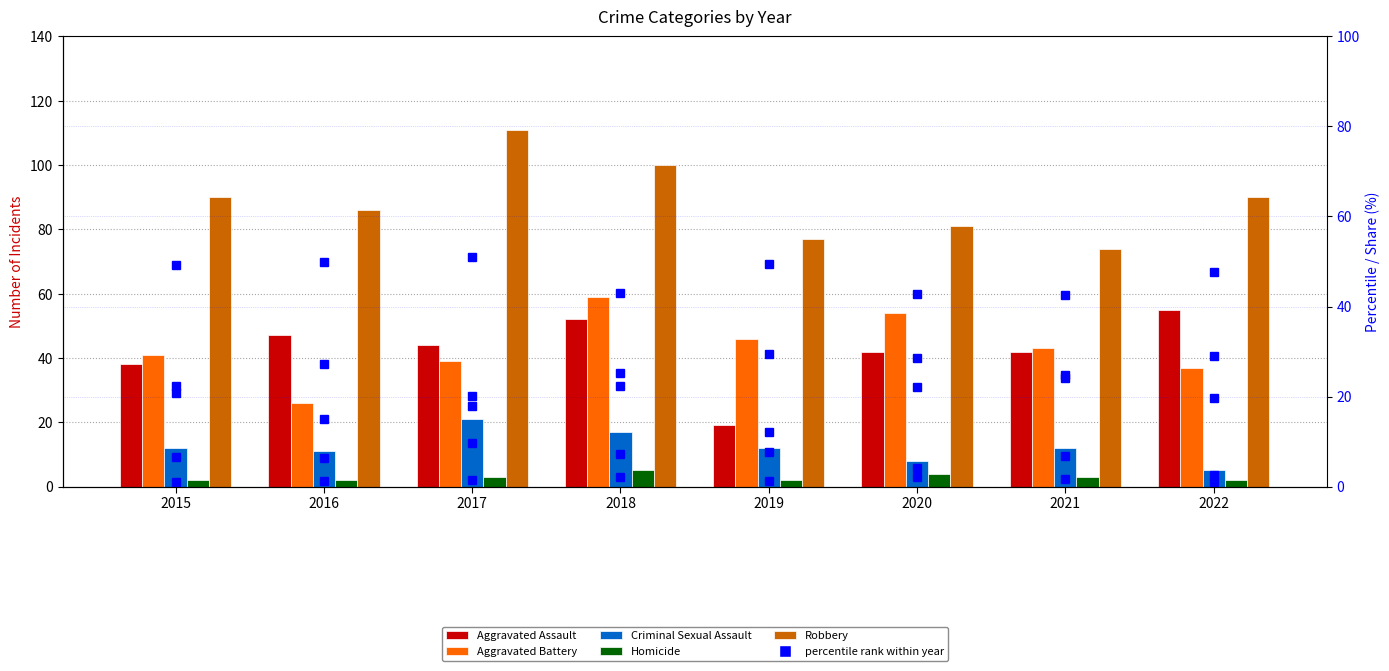

What is the sum of the Aggravated Assault values at 2019 and 2022?

74.0